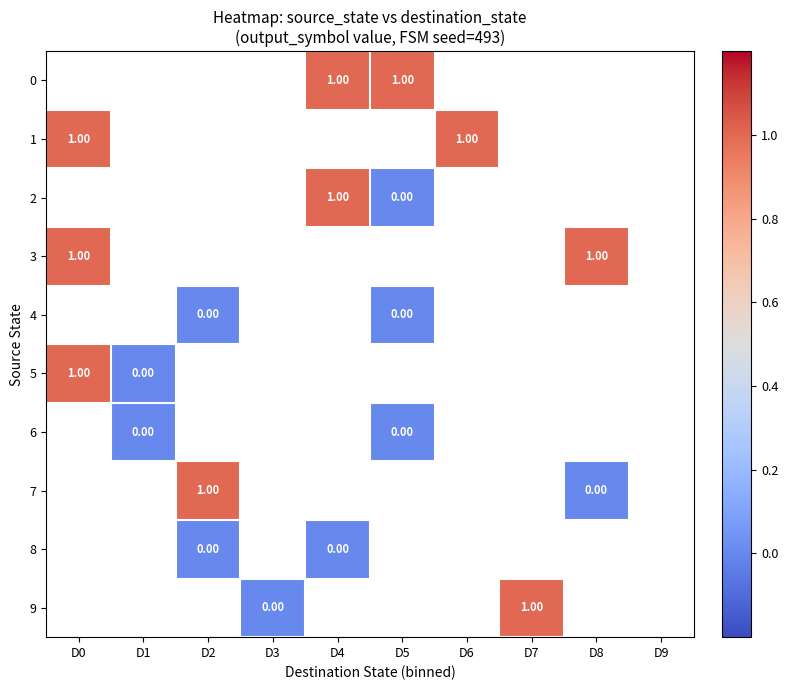

Which series has the largest range (max minus min)?

5